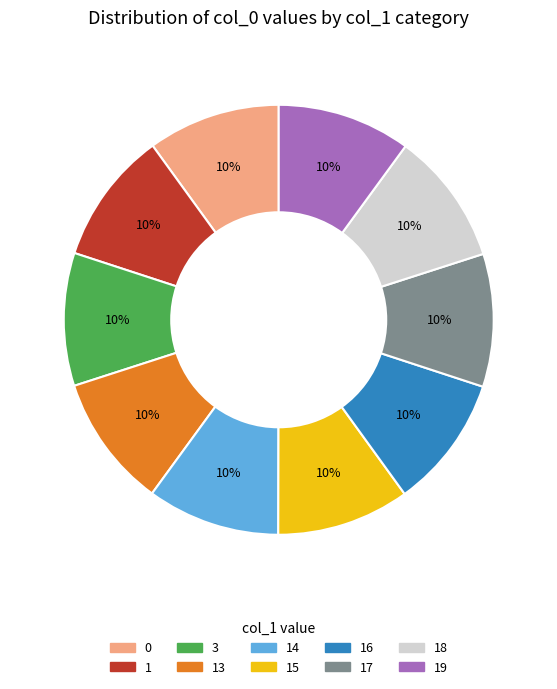

Does any single category account for the majority?

No